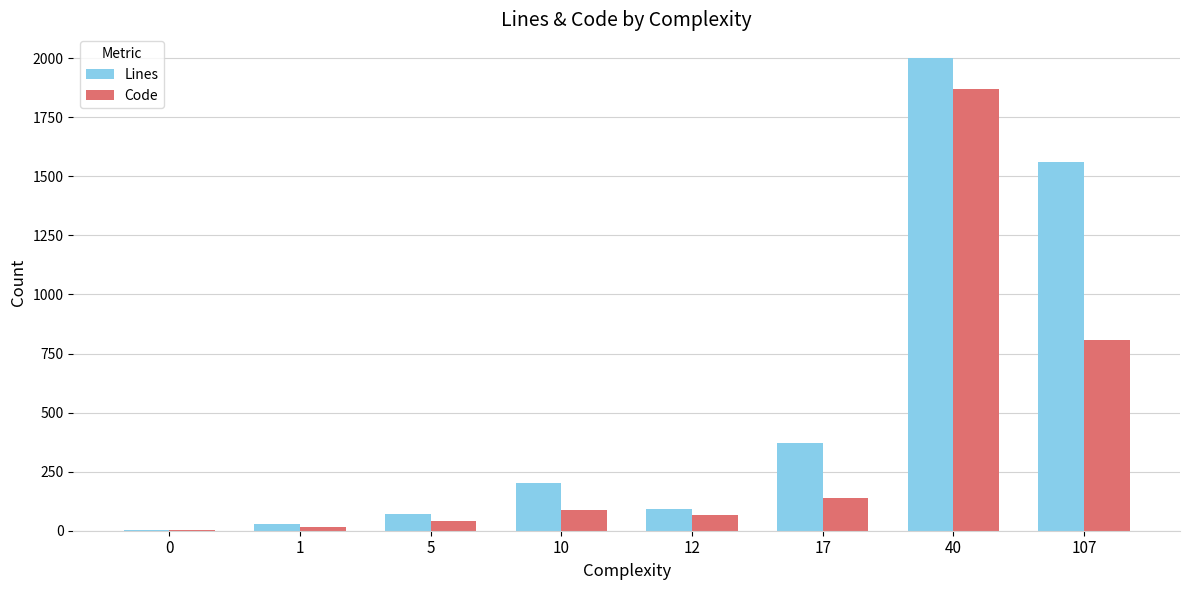

Reading left to right, transcribe all the data shown in this chart.

Lines: 4	29	69	203	93	373	2001	1560
Code: 3	17	40	87	68	139	1869	806